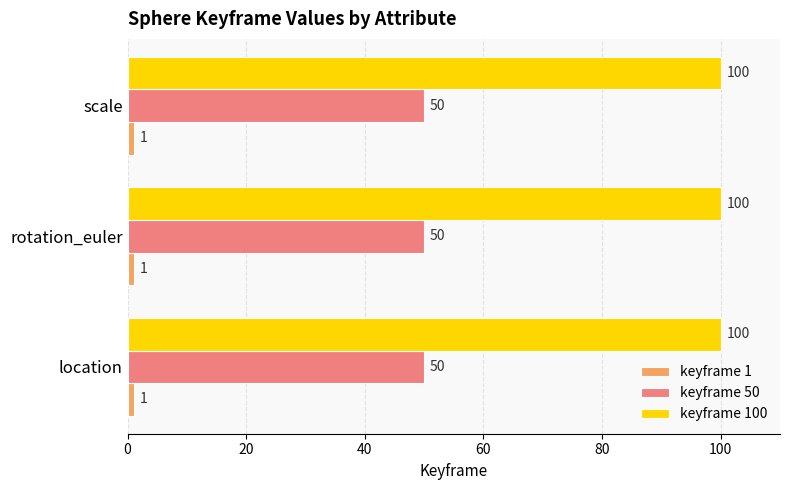

What is the difference between the highest and lowest values at rotation_euler?

99